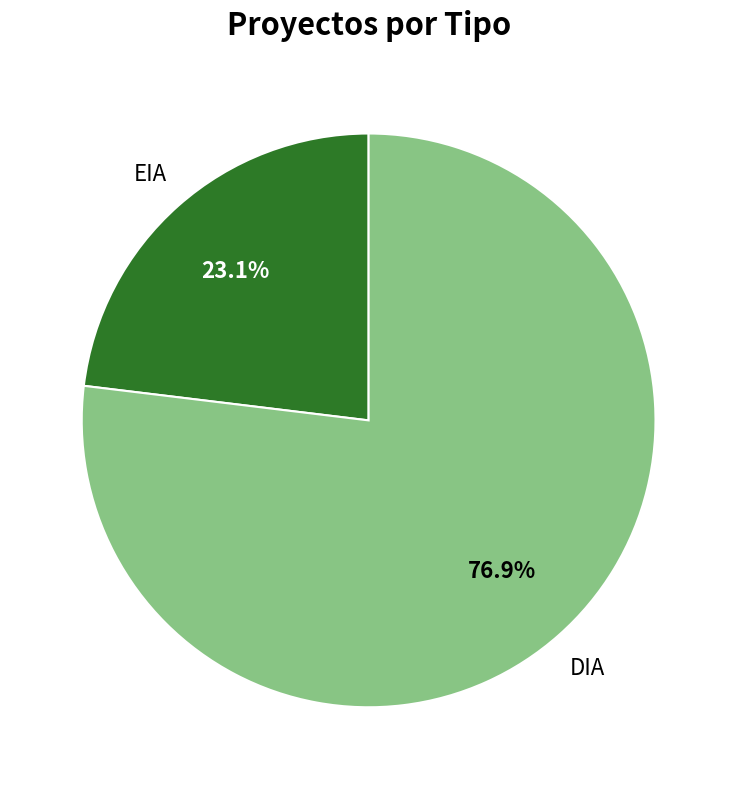

The DIA slice represents 86% of the pie. True or false?

False